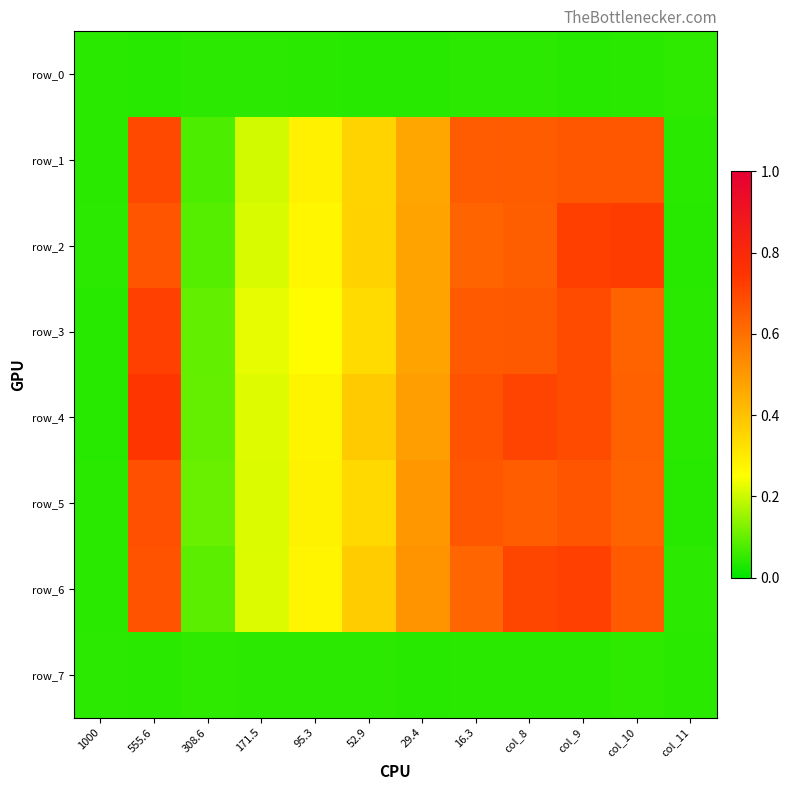

Which series has the widest spread of values?

row_4